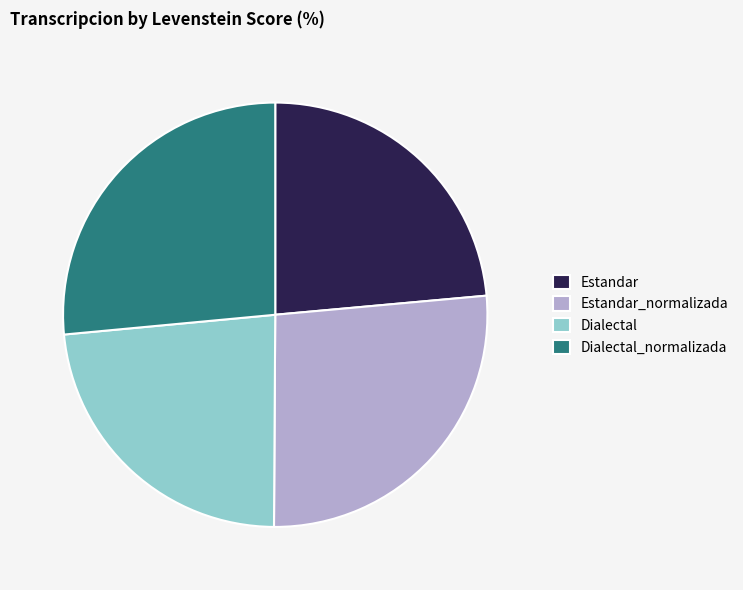

The Estandar slice represents 14% of the pie. True or false?

False